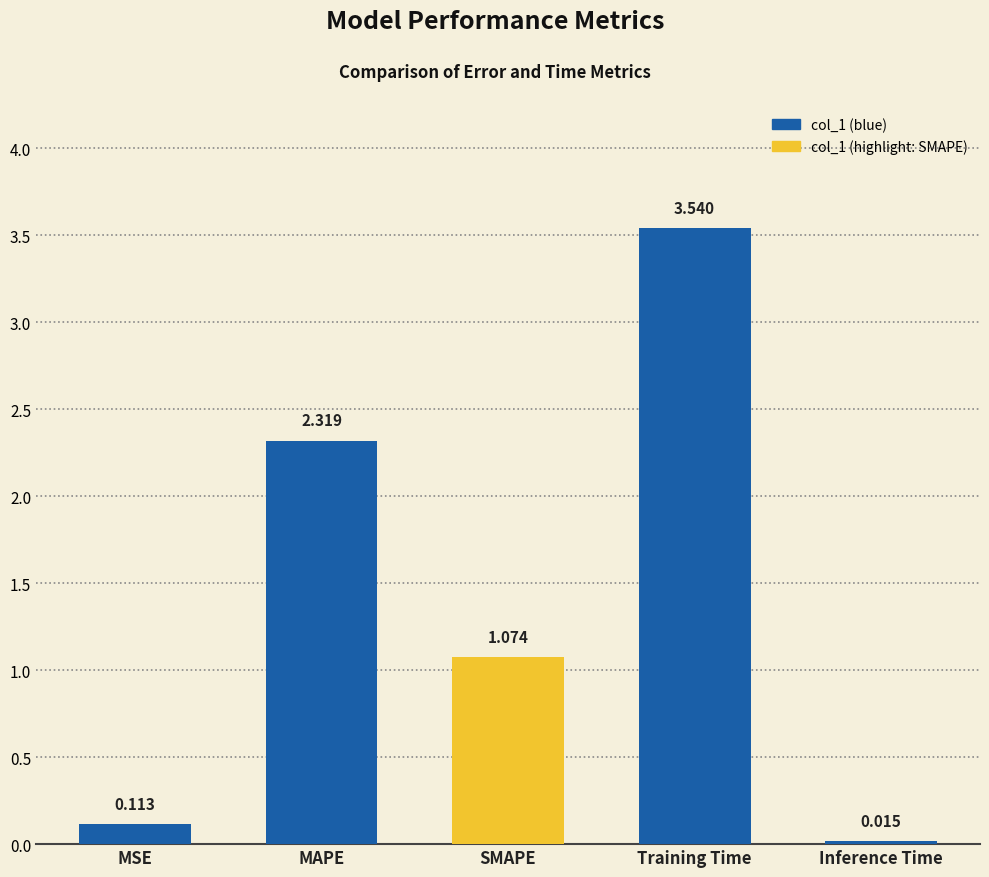

What is the difference between the values at MAPE and Inference Time?

2.3